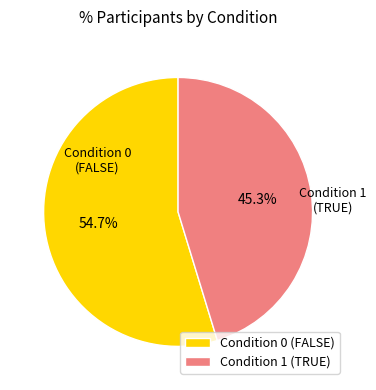

To the nearest percent, what is the combined percentage of Condition 0 (FALSE) and Condition 1 (TRUE)?

100%